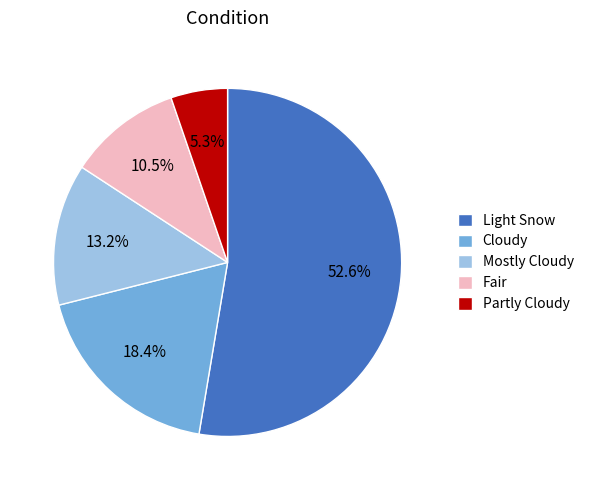

What is the majority slice?

Light Snow